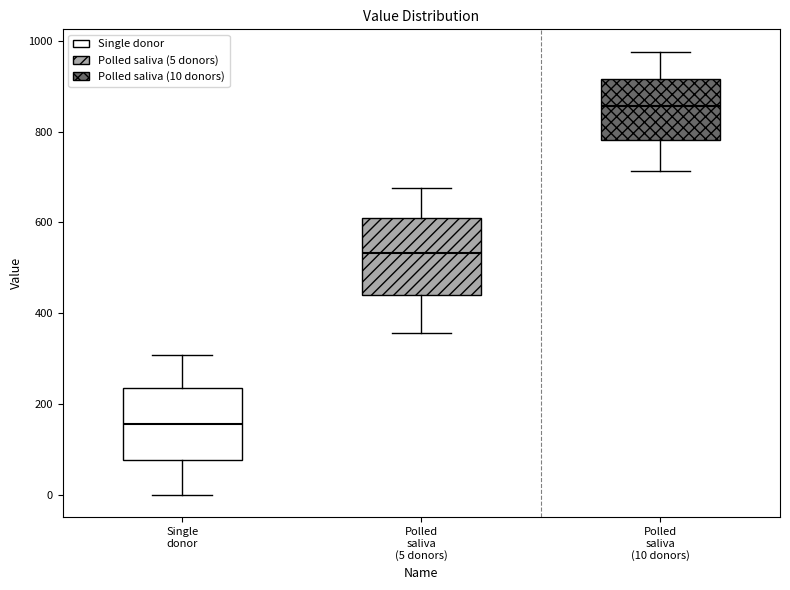

Reading left to right, read every box against the y-axis: the position of its median line, the range the box covers, and the ends of its whiskers. The values are not printed on the chart, so give them approximately, as read against the axis.

Single donor: median 160, box 80 to 240, whiskers 0 to 300
Polled saliva (5 donors): median 540, box 440 to 620, whiskers 360 to 680
Polled saliva (10 donors): median 860, box 780 to 920, whiskers 720 to 980